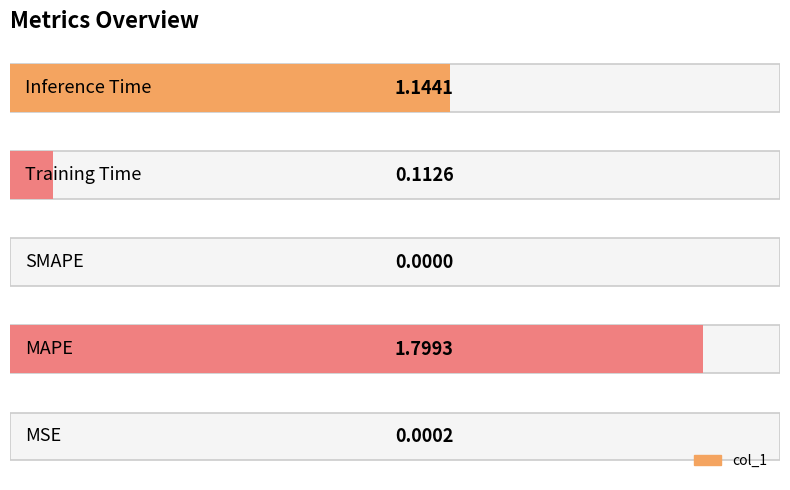

What is the maximum value shown in the chart?

1.8